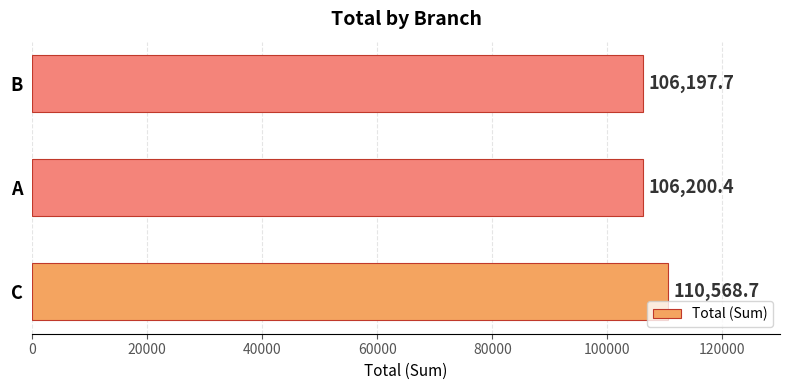

What is the greatest value displayed?

110568.7